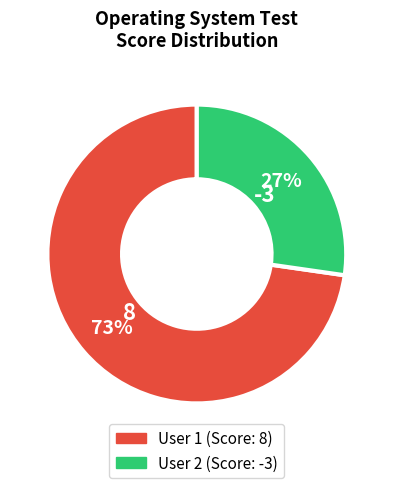

Rank the categories by value from lowest to highest.

User 2, User 1